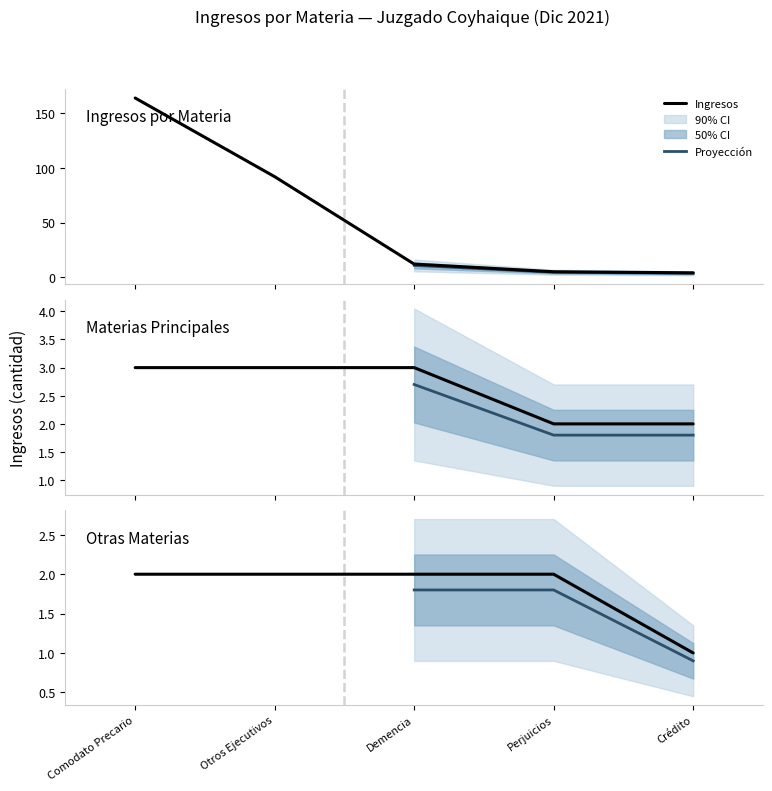

Reading left to right, extract all data points from this chart.

164	92	12	5	4	3	3	3	2	2	2	2	2	2	1